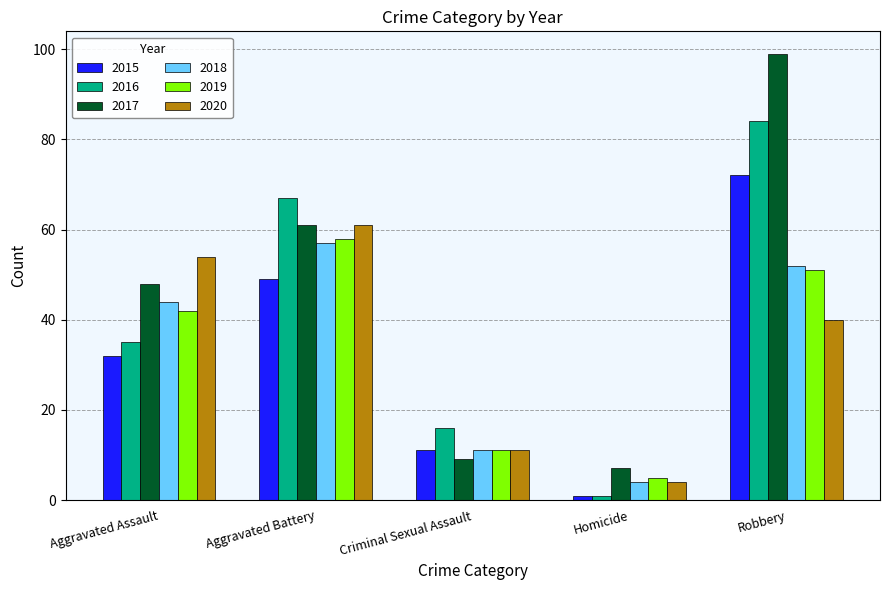

What is the average value of the 2017 series?

45